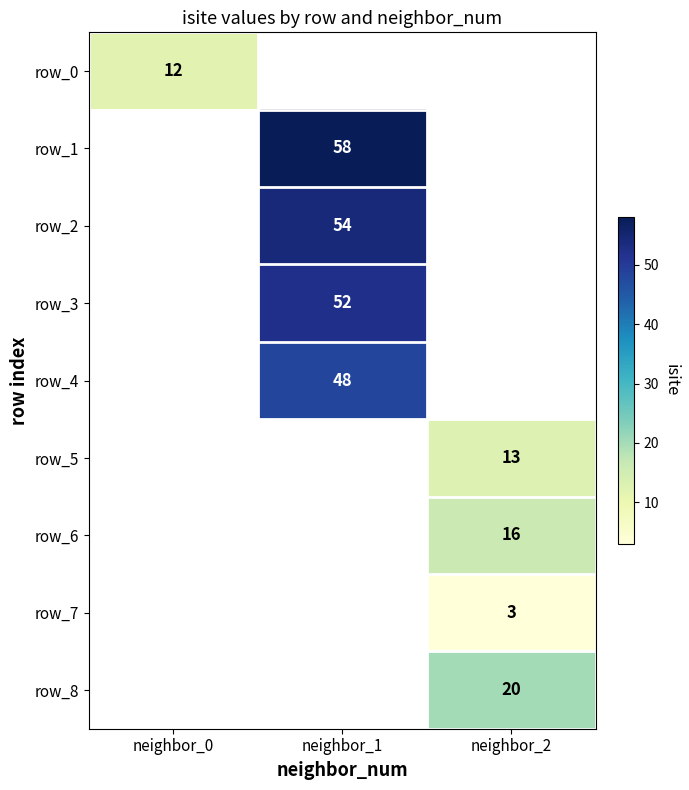

At how many categories does at least one series exceed 57?

1